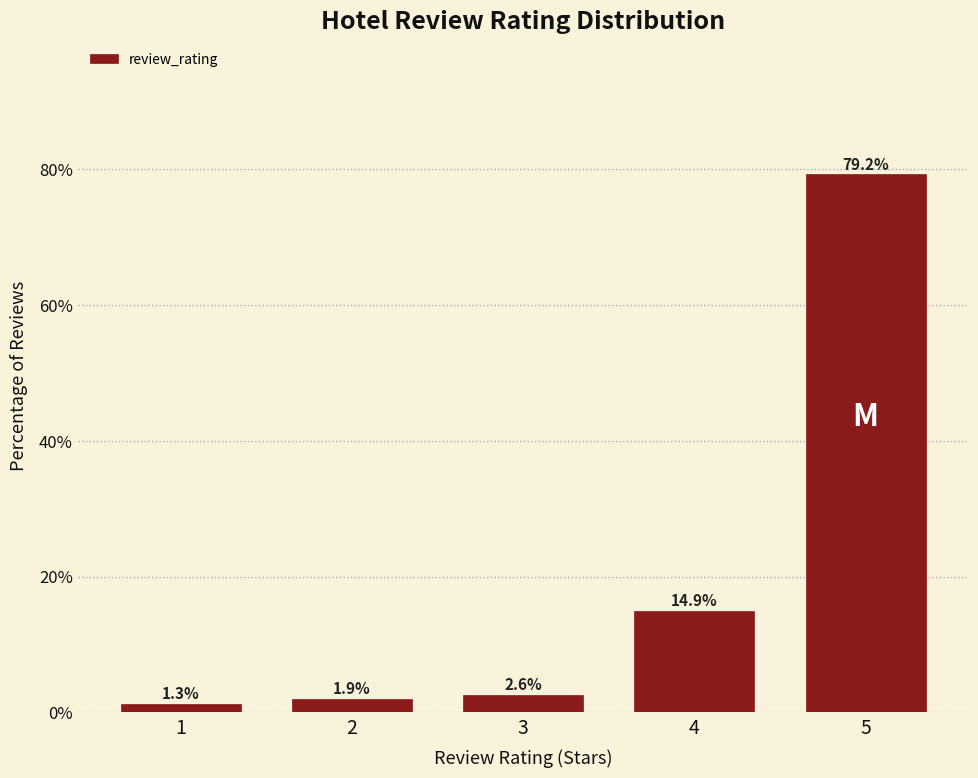

Reading left to right, extract all data points from this chart.

1.3	1.9	2.6	14.9	79.2